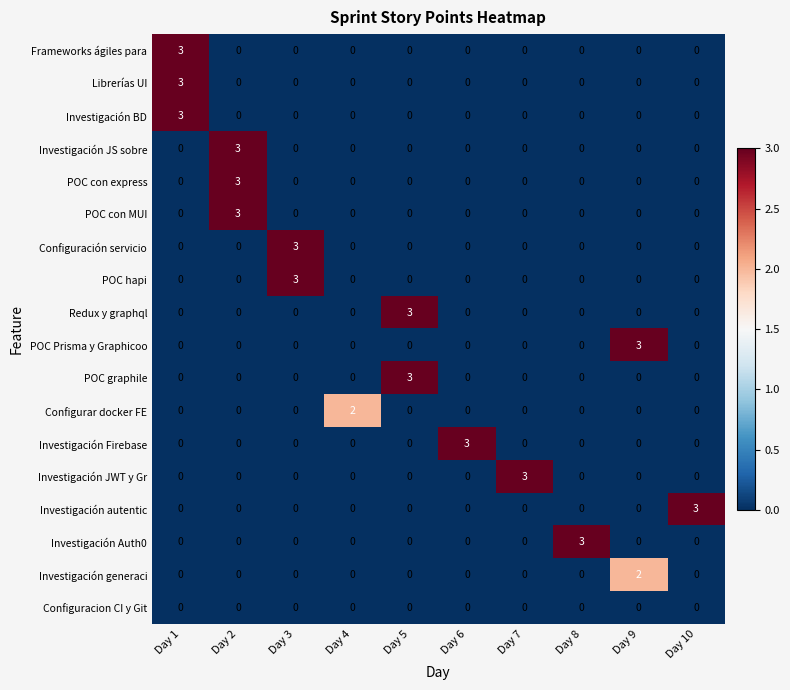

The value of Investigación JWT y Gr at Day 7 is 1. True or false?

False